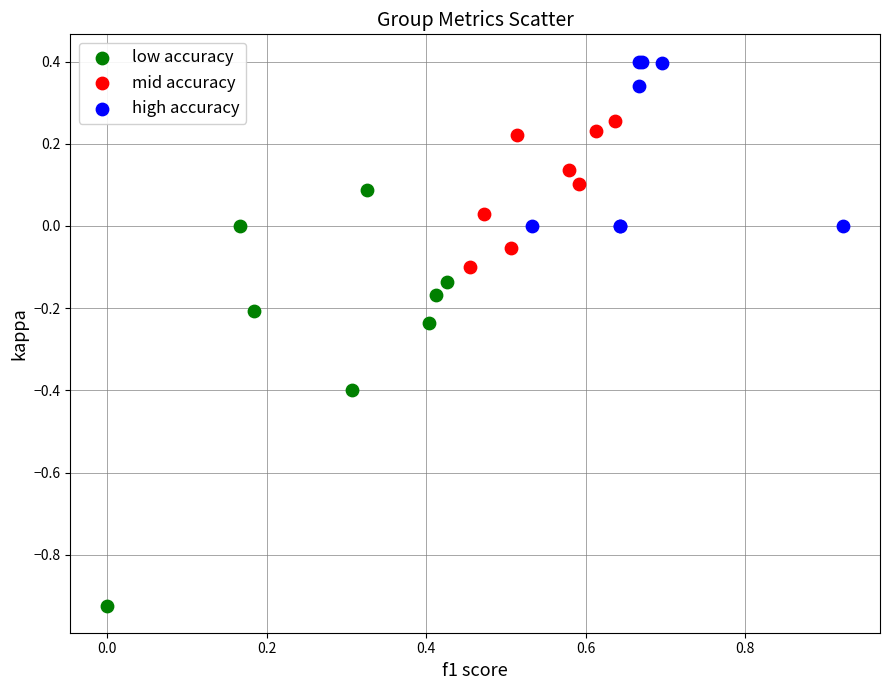

Which series has the widest spread of Y values?

low accuracy